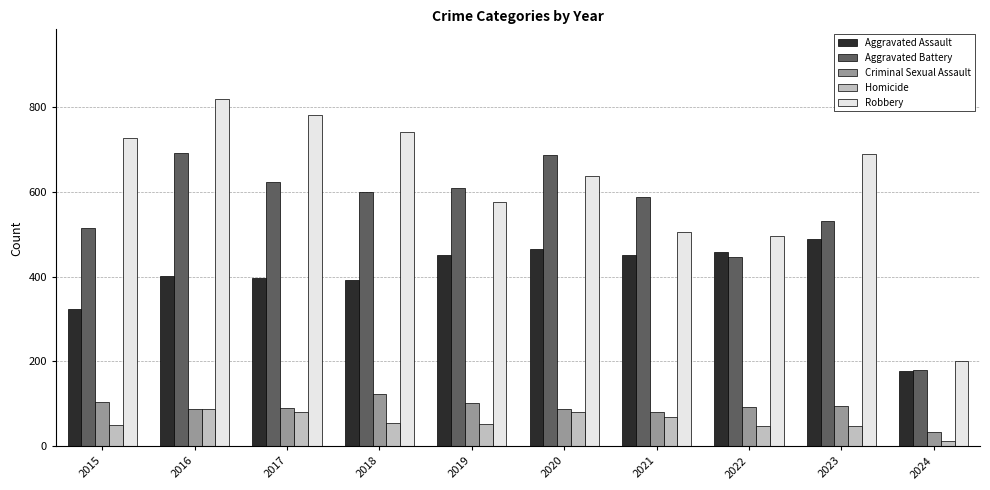

Is the value of Criminal Sexual Assault at 2022 greater than the value of Aggravated Assault at 2018?

No